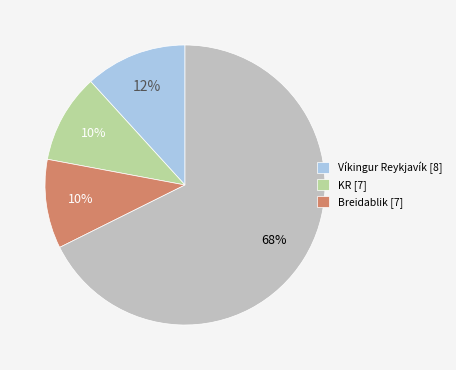

To the nearest percent, what is the average slice percentage?

25%